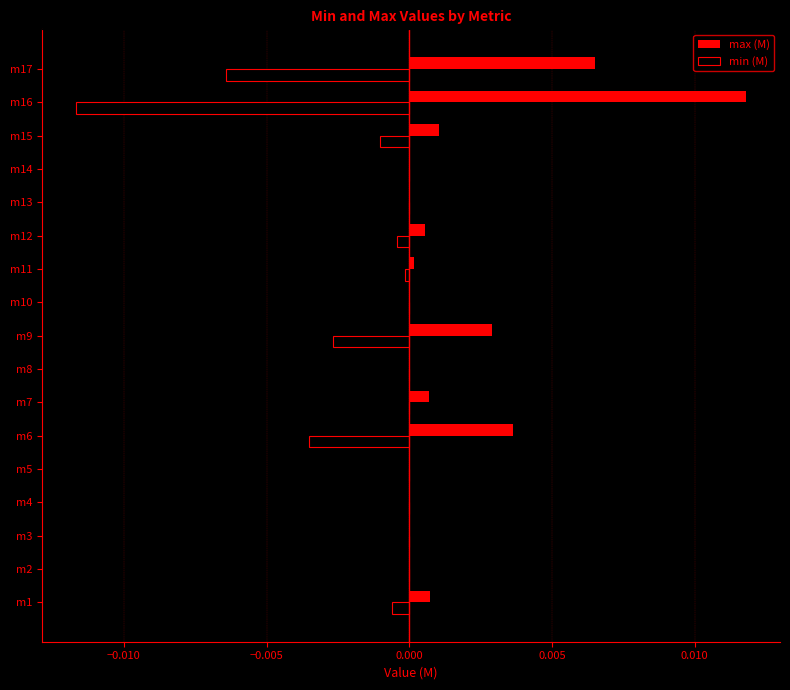

Which series has the largest total across all categories?

max (M)